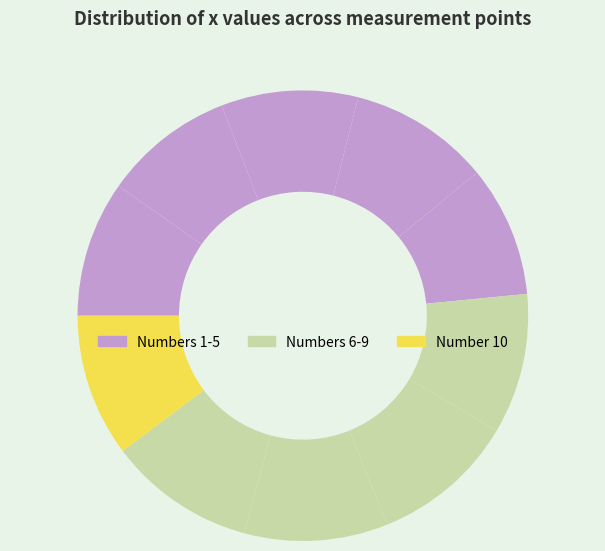

What is the largest slice in the pie chart?

9